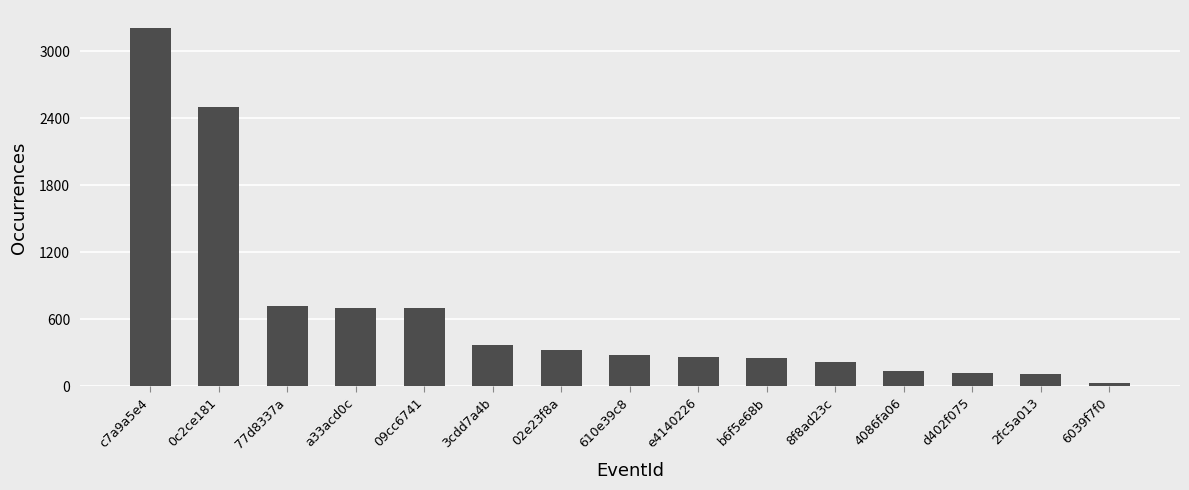

Between 0c2ce181 and a33acd0c, which is larger?

0c2ce181